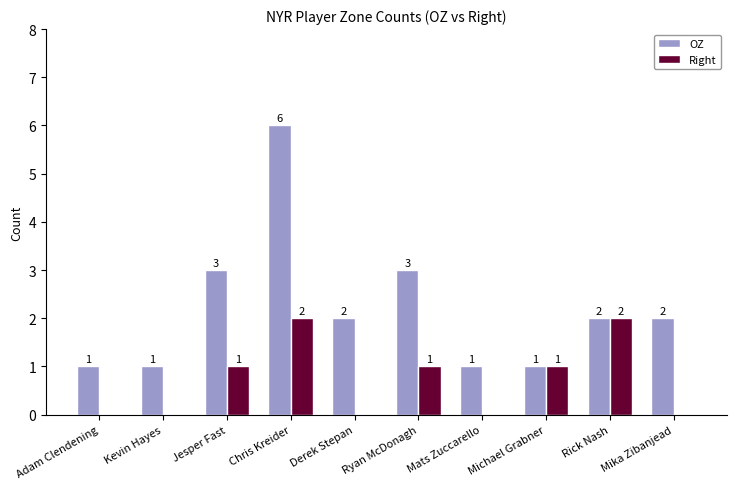

At which category is the sum across all series the highest?

Chris Kreider